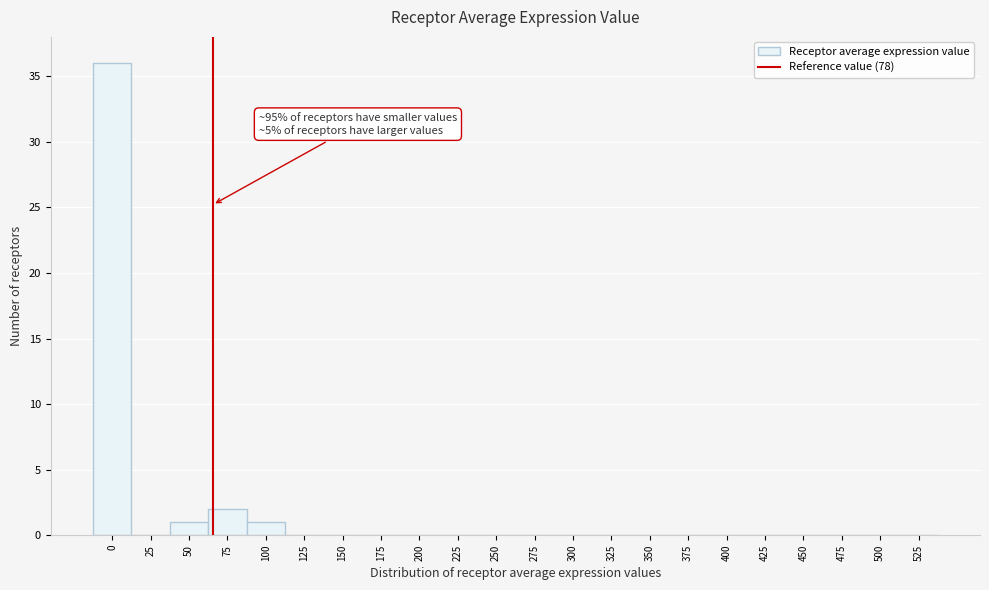

Reading left to right, extract all data points from this chart.

0=36	25=0	50=1	75=2	100=1	125=0	150=0	175=0	200=0	225=0	250=0	275=0	300=0	325=0	350=0	375=0	400=0	425=0	450=0	475=0	500=0	525=0